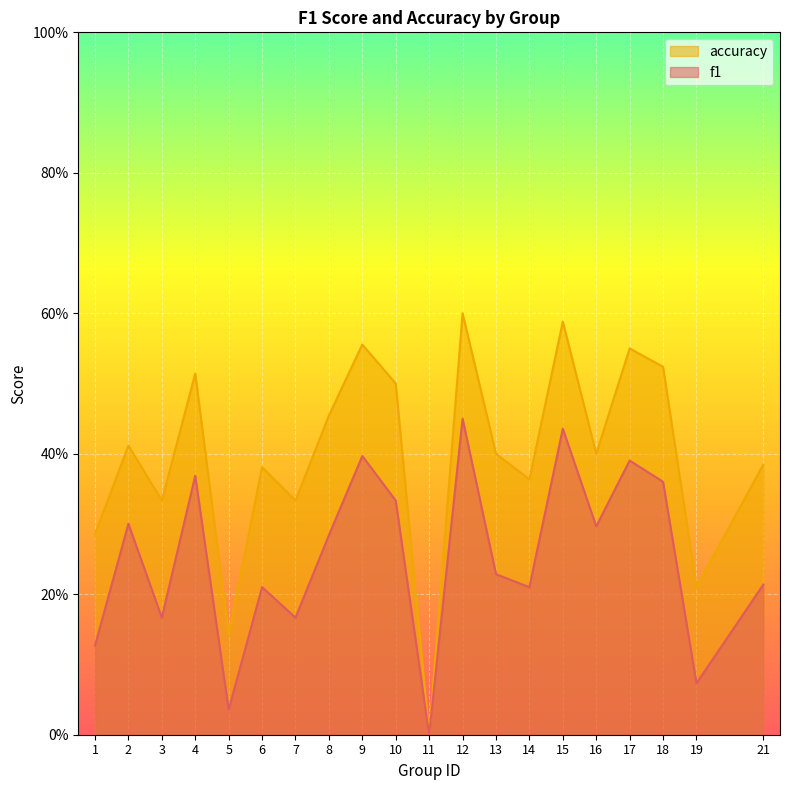

What are all the series names shown in the legend?

accuracy, f1